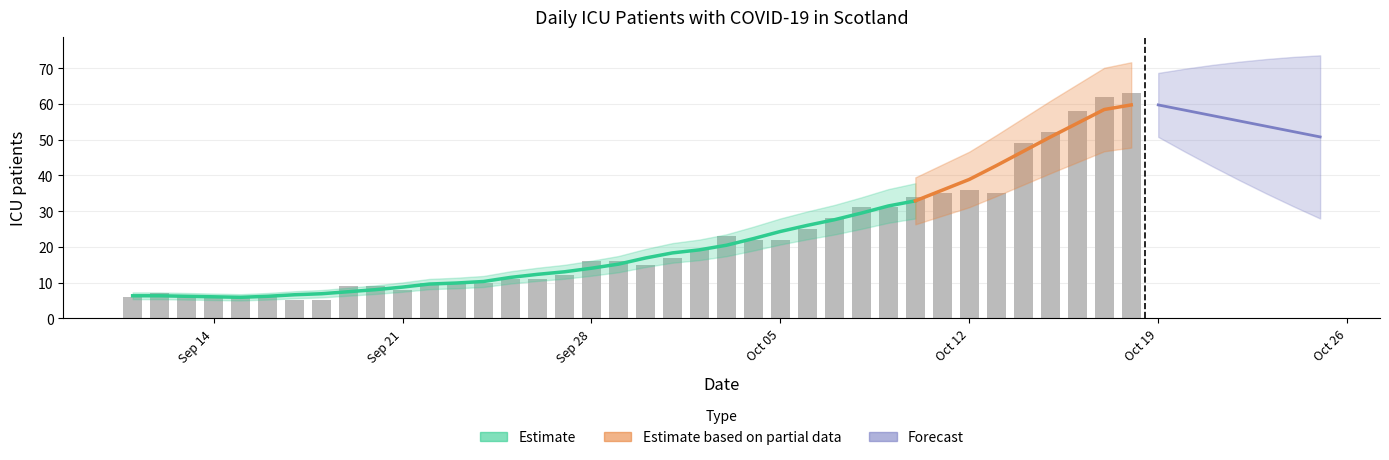

At which category does the chart reach its minimum across all series?

2020-09-17